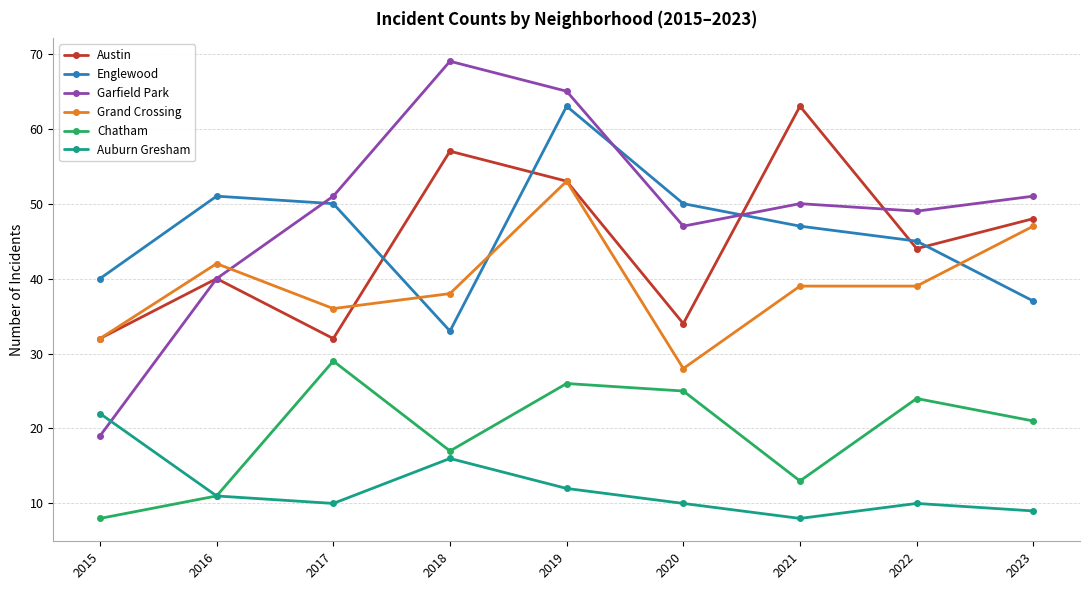

Is this an area chart (filled region under the line)?

No